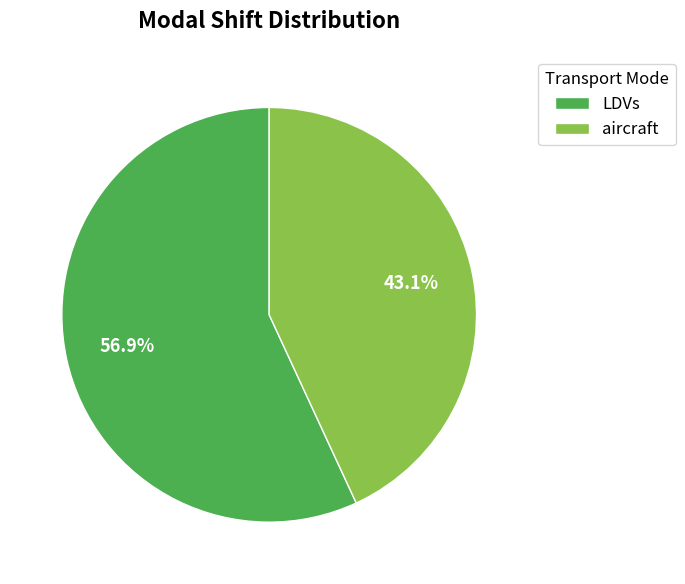

Which slice is the smallest?

aircraft